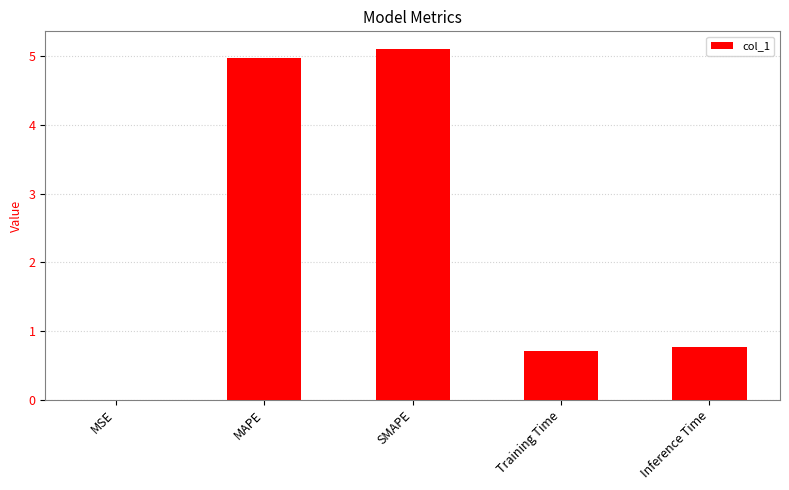

True or false: the data shows 1.2 at Inference Time.

False